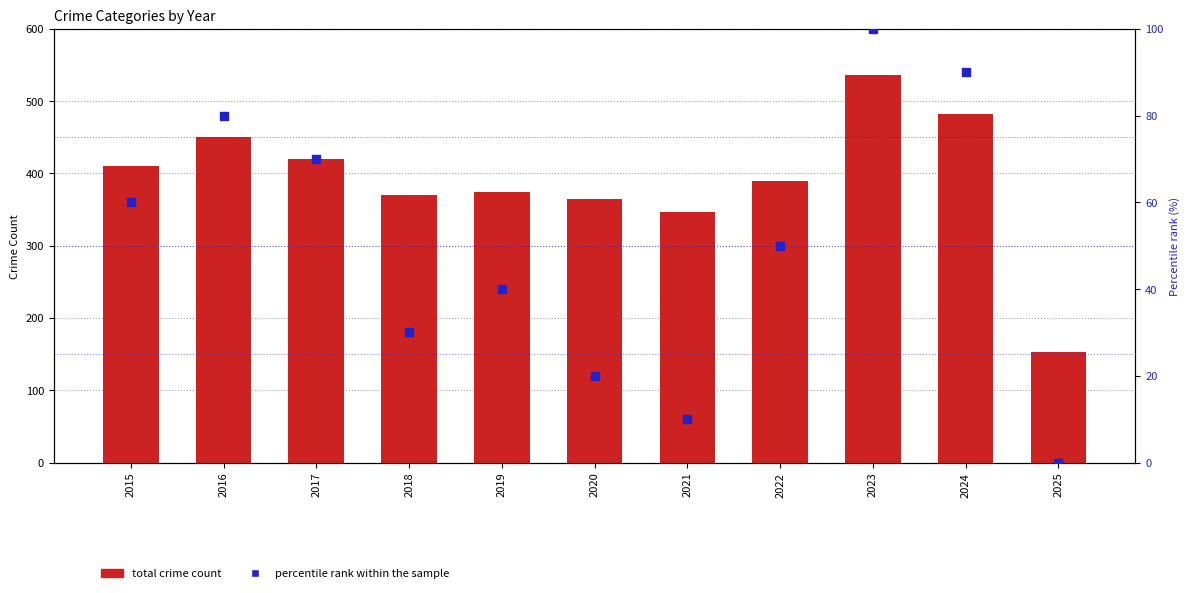

Which series has the widest spread of Y values?

Total Crime Count